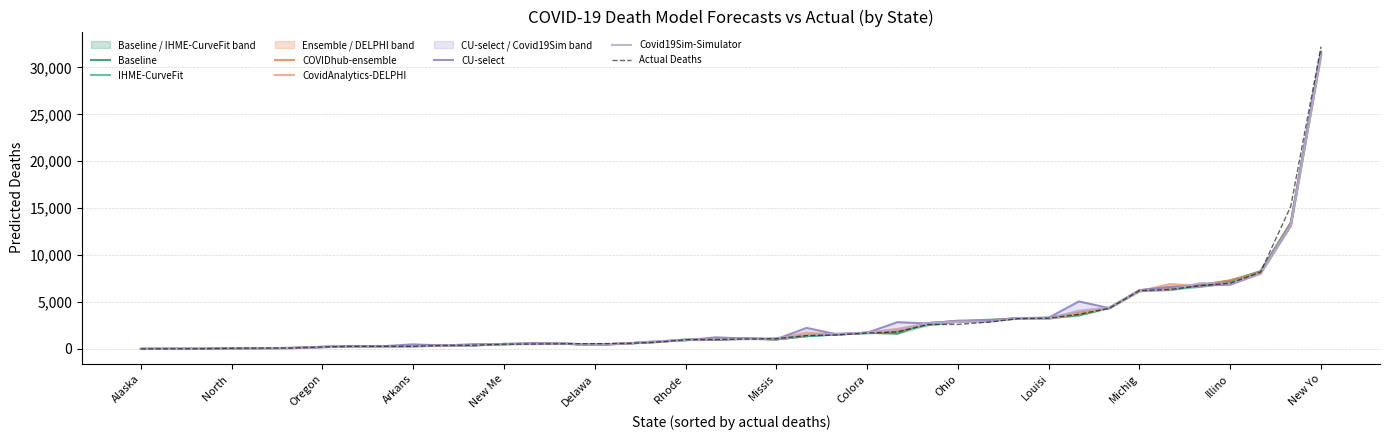

At how many categories does at least one series exceed 9352?

2